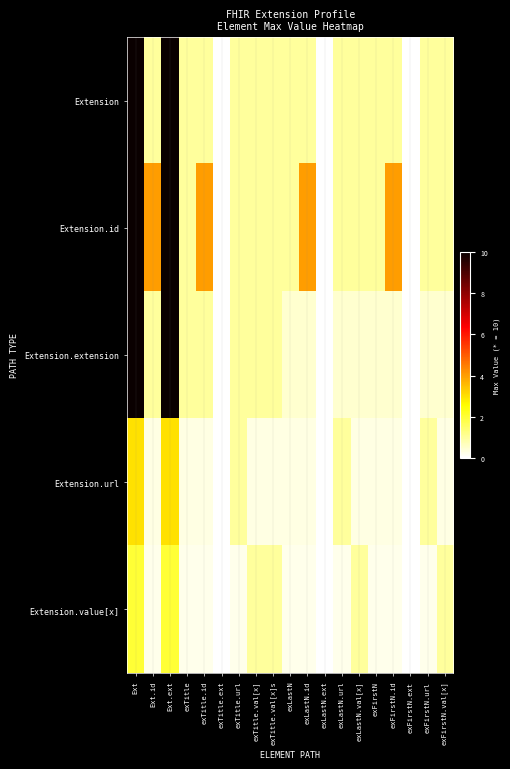

Which series has the largest range (max minus min)?

Extension